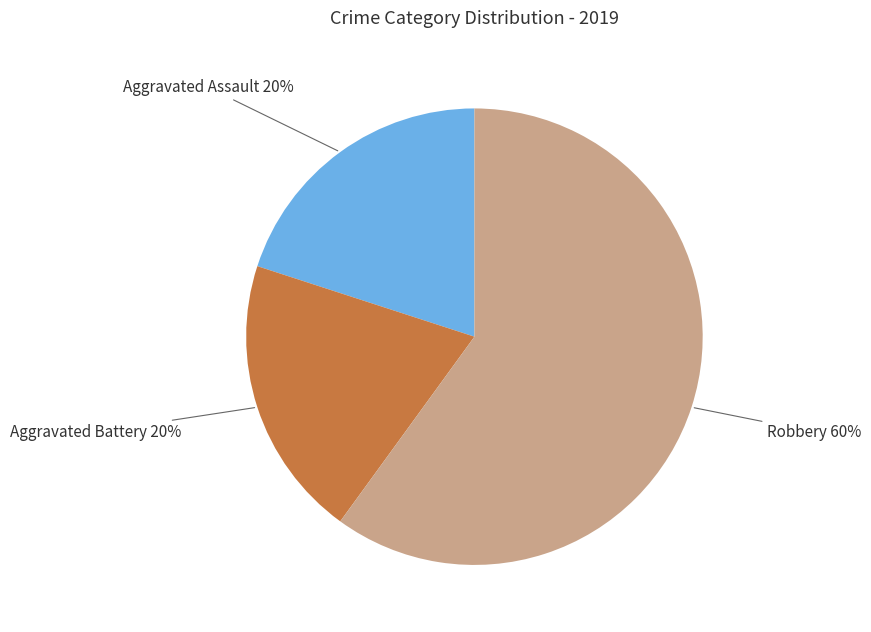

Which slice is the largest?

Robbery